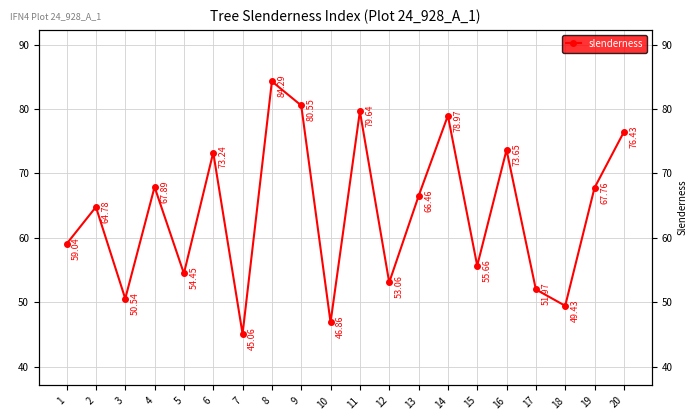

Approximately how many times larger is the value at 10 compared to 18?

0.9